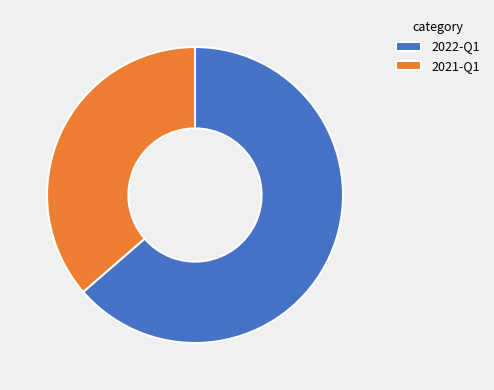

True or false: 2022-Q1 accounts for 64% of the total.

True